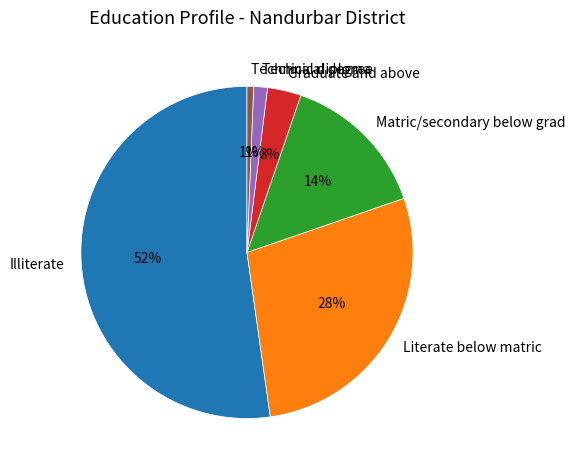

Do Technical diploma and Illiterate together represent more than half of the pie?

Yes